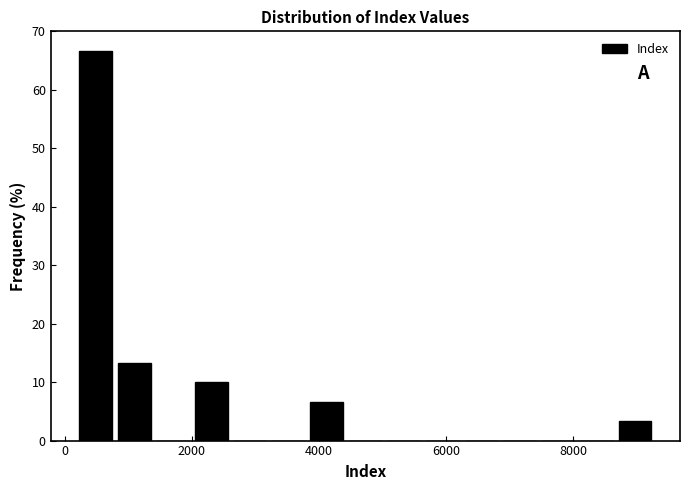

Read against the x-axis, roughly where is the centre of the tallest bar?

400